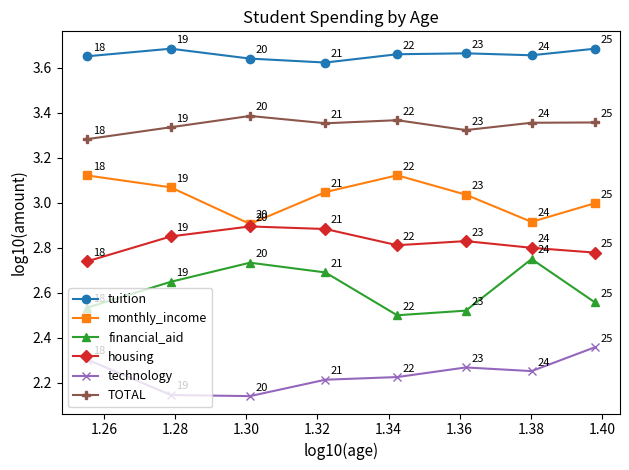

How many interior local valleys does the housing series have?

1